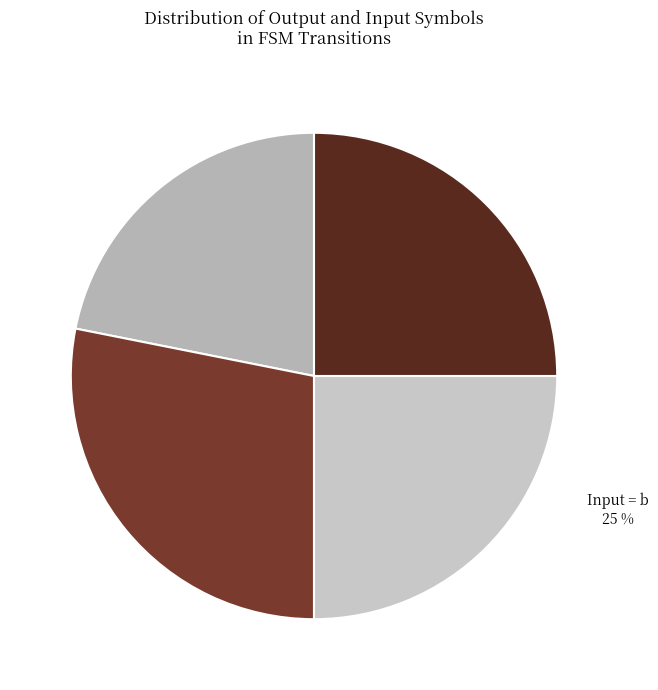

True or false: Output = 1 accounts for 34% of the total.

False